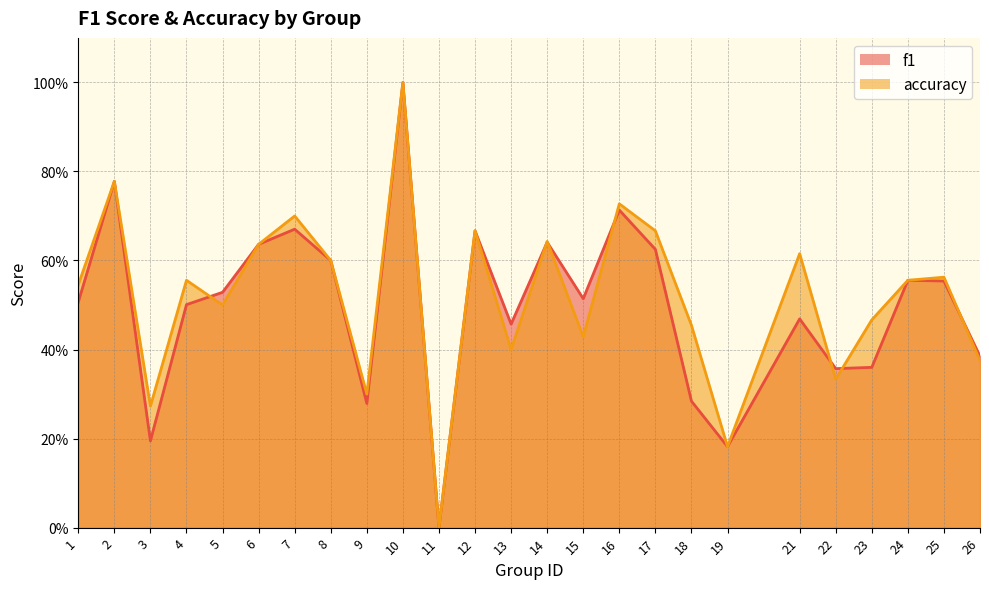

What is the sum of the f1 values at 25 and 15?

1.1